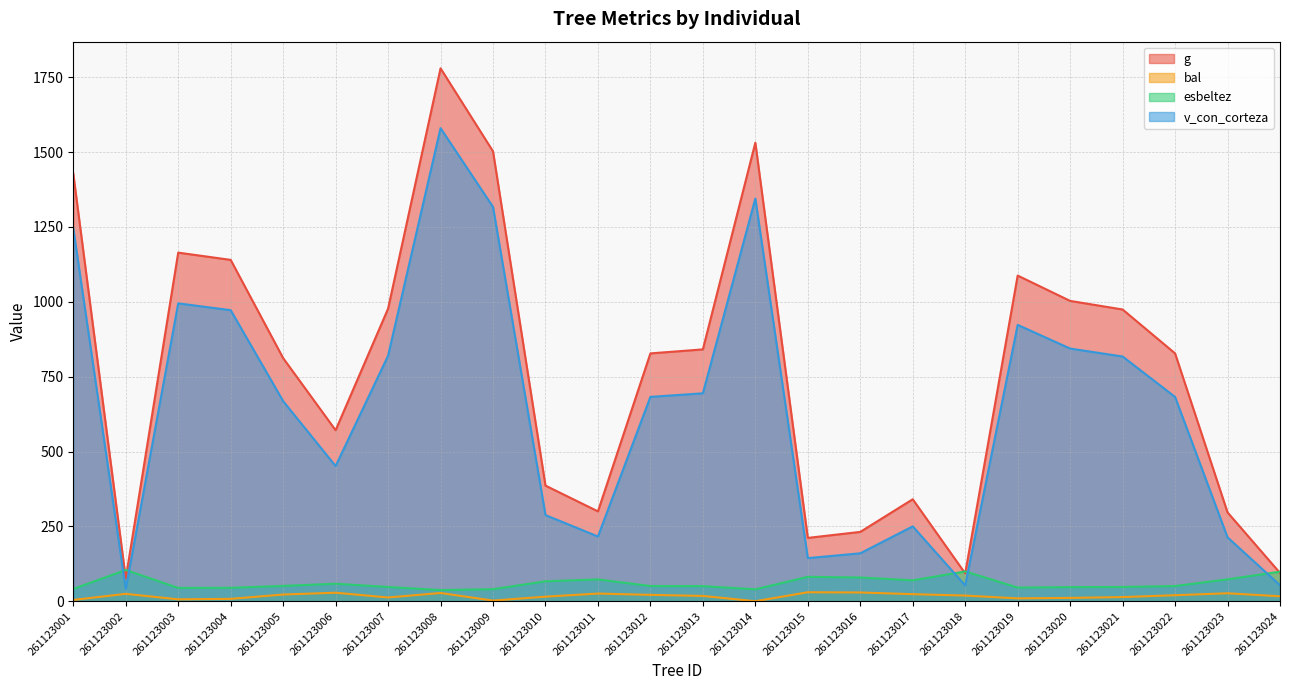

The g series shows 1120.8 at 261123005. True or false?

False